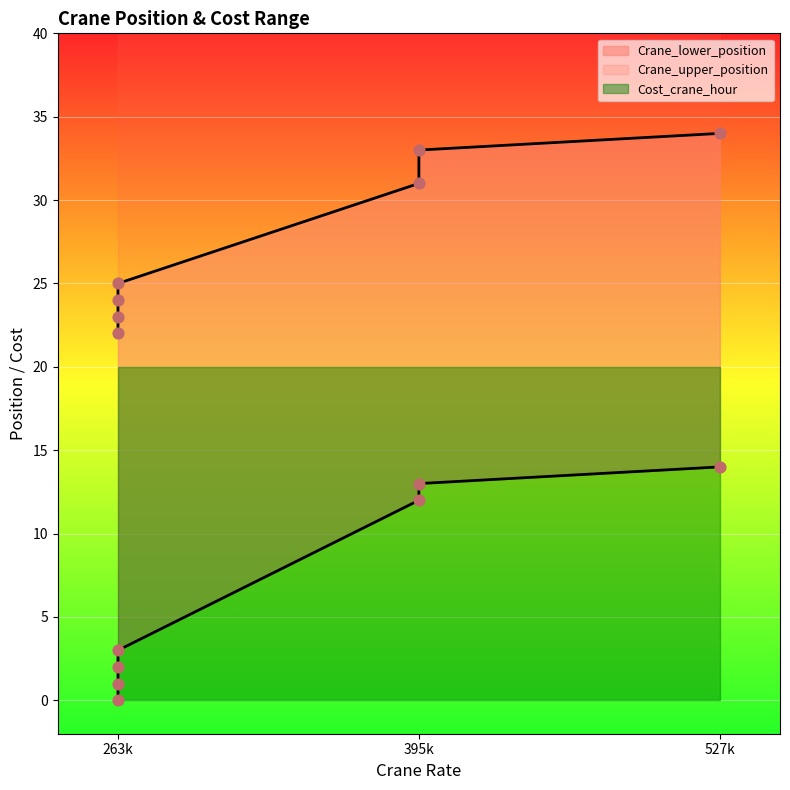

Which series contains the lowest Y value?

Crane_lower_position